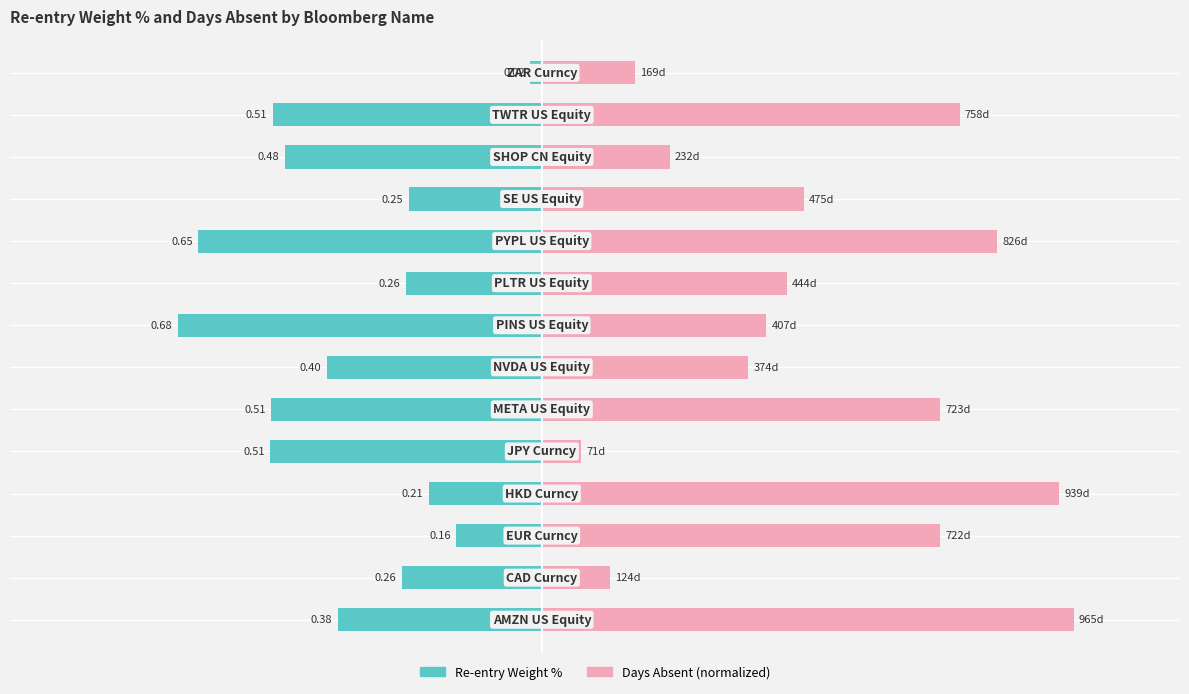

Are the bars horizontal?

Yes